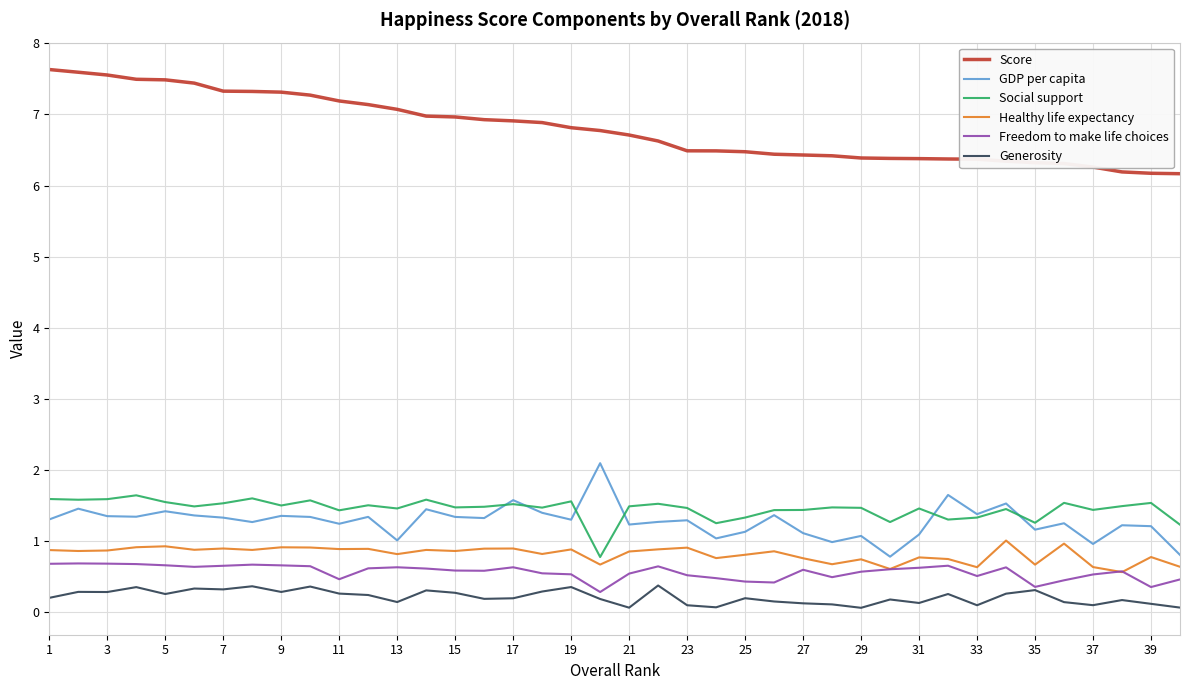

True or false: Generosity and GDP per capita intersect in this chart.

False